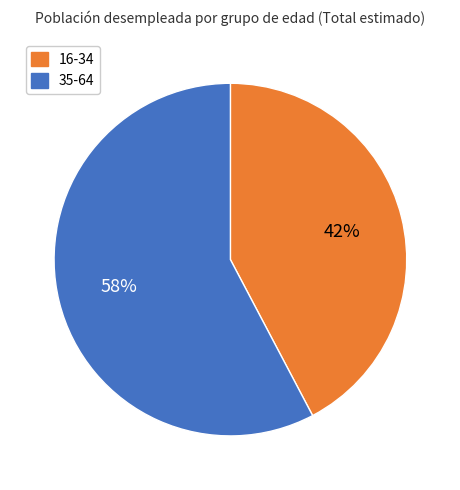

Between 16-34 and 35-64, which is larger?

35-64